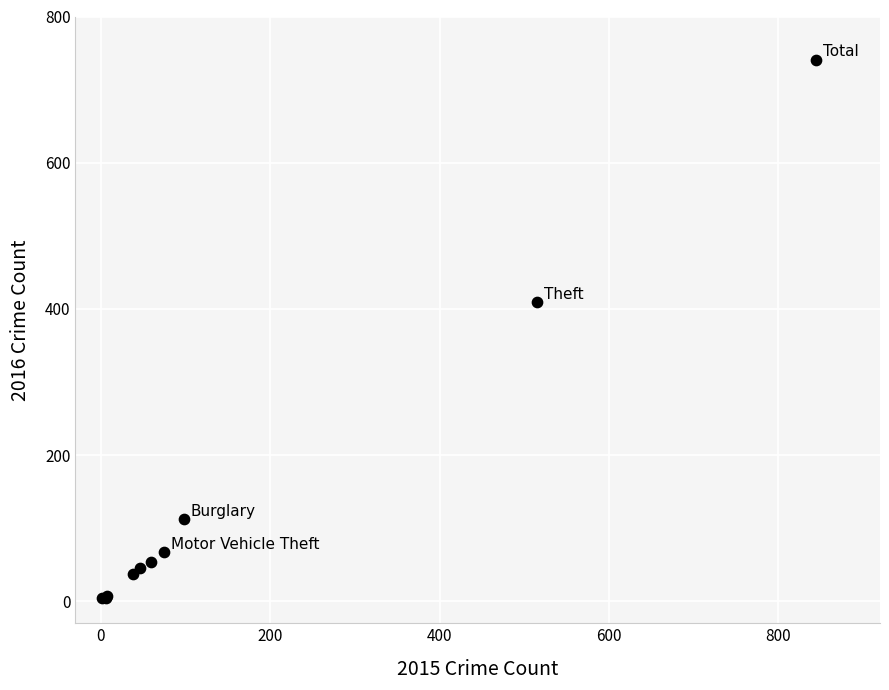

What Y value in the scatter plot is closest to 372?

409